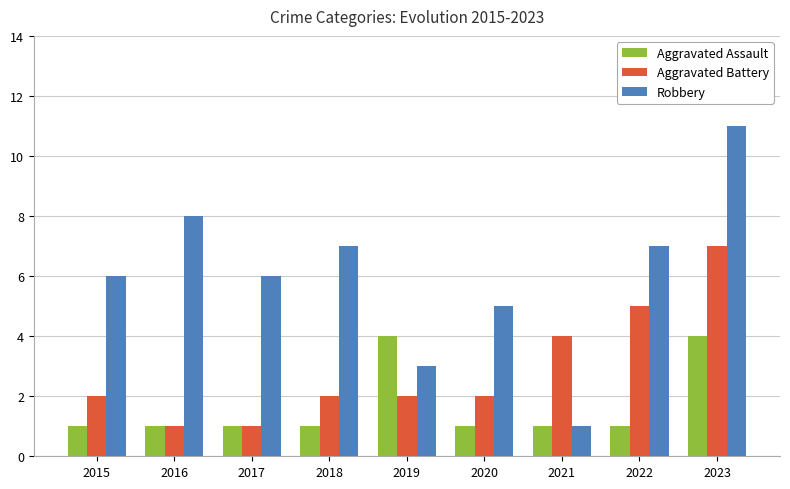

List the series in order of their peak value, highest first.

Robbery, Aggravated Battery, Aggravated Assault